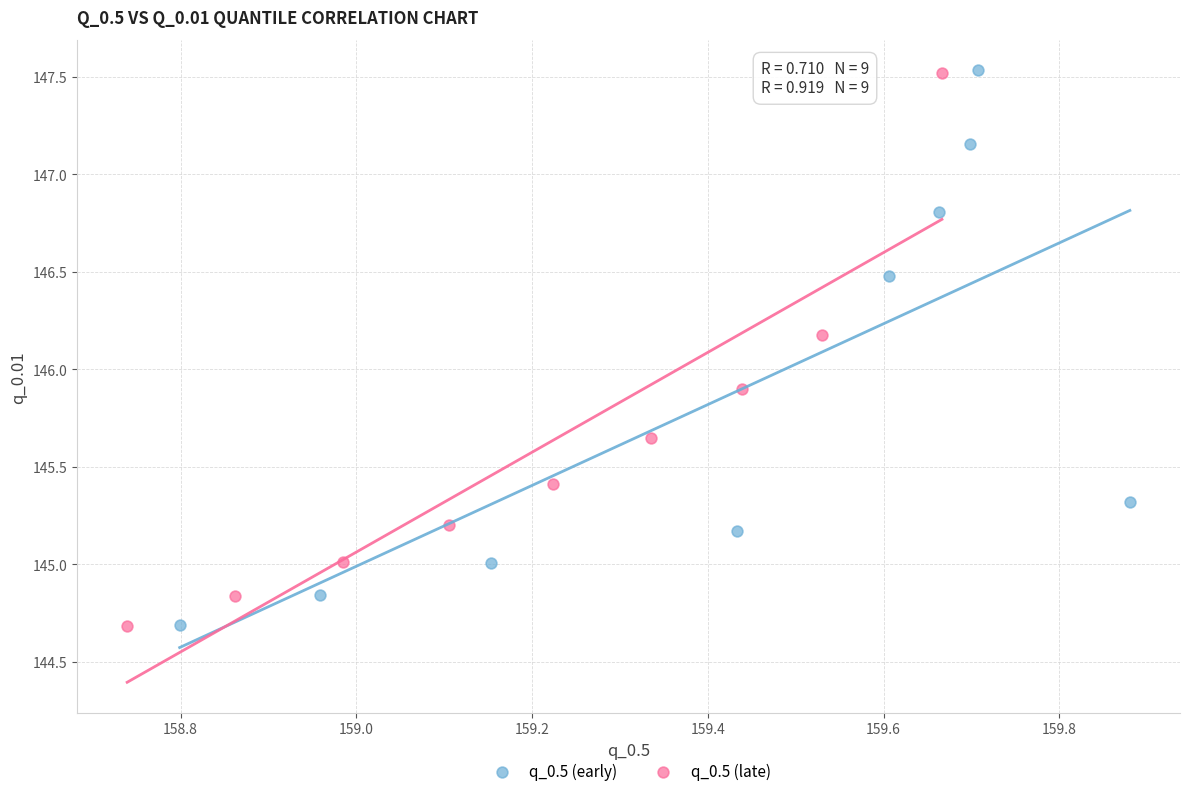

What are all the series names shown in the legend?

q_0.5 (early), q_0.5 (late)